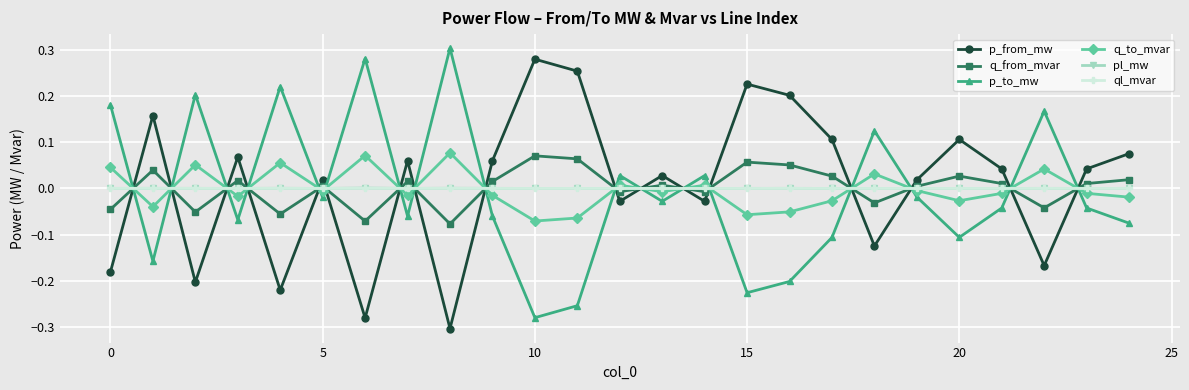

Which series ends up on top after the final intersection of q_from_mvar and q_to_mvar?

q_from_mvar